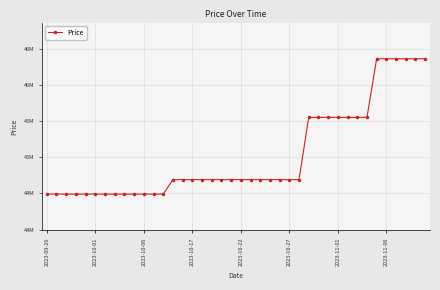

Does the chart have visible grid lines?

Yes